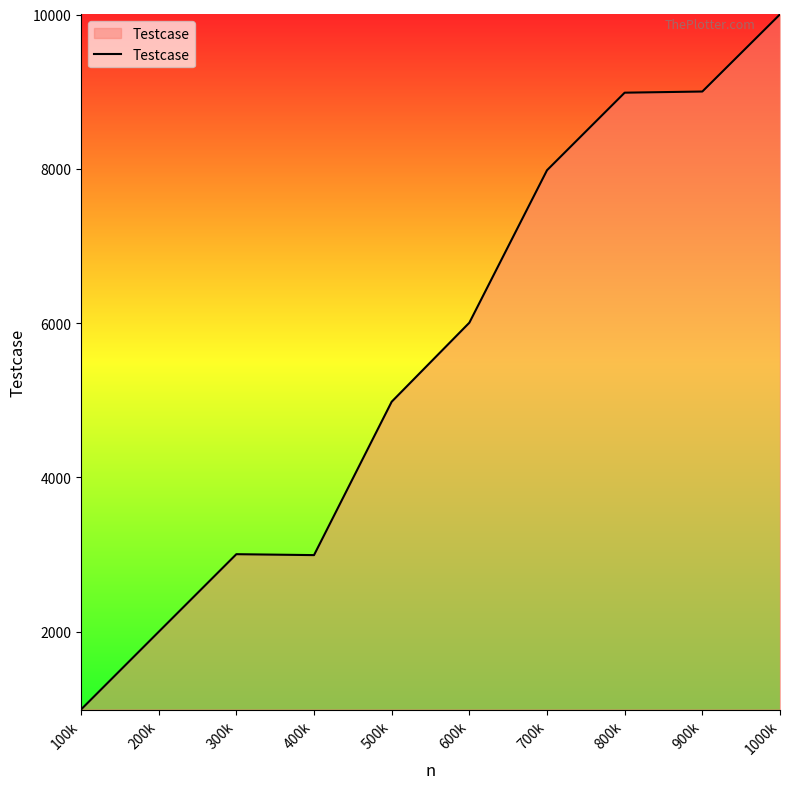

At which category does the chart reach its minimum across all series?

100k